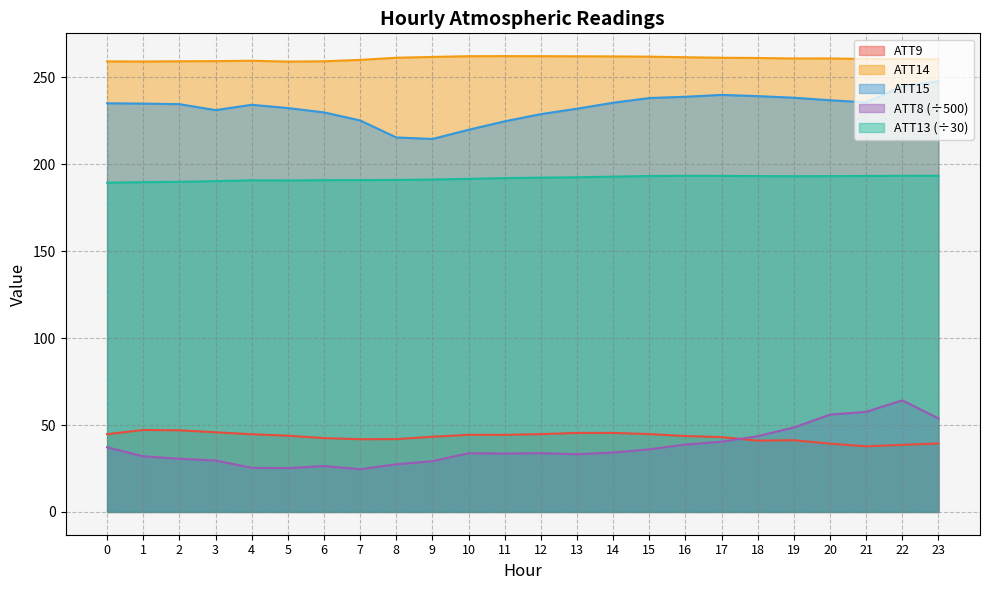

Is the value of ATT8 at 5 greater than the value of ATT13 at 12?

No